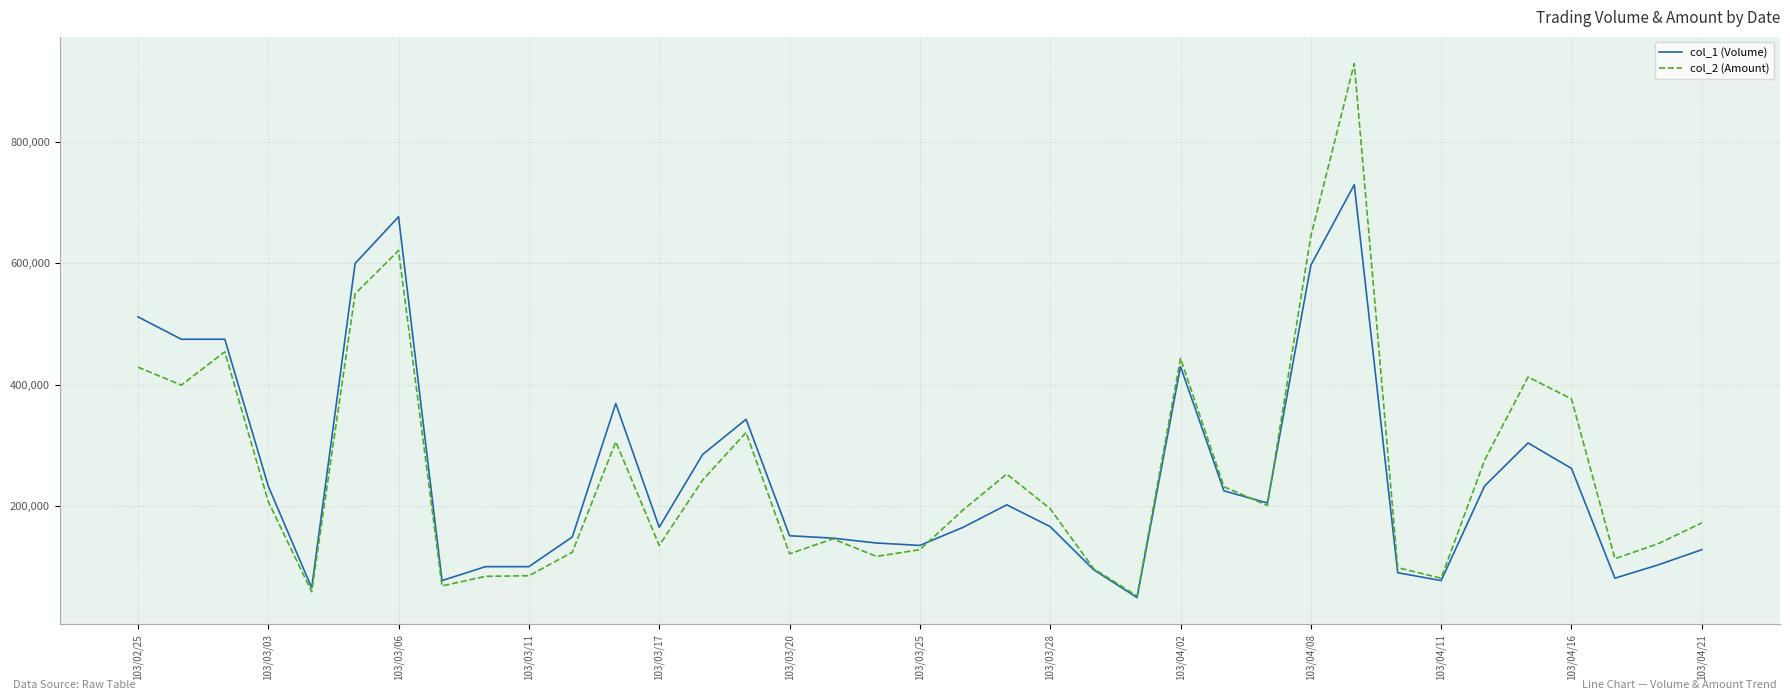

Rank the series by their maximum value, from highest to lowest.

col_2 (Amount), col_1 (Volume)